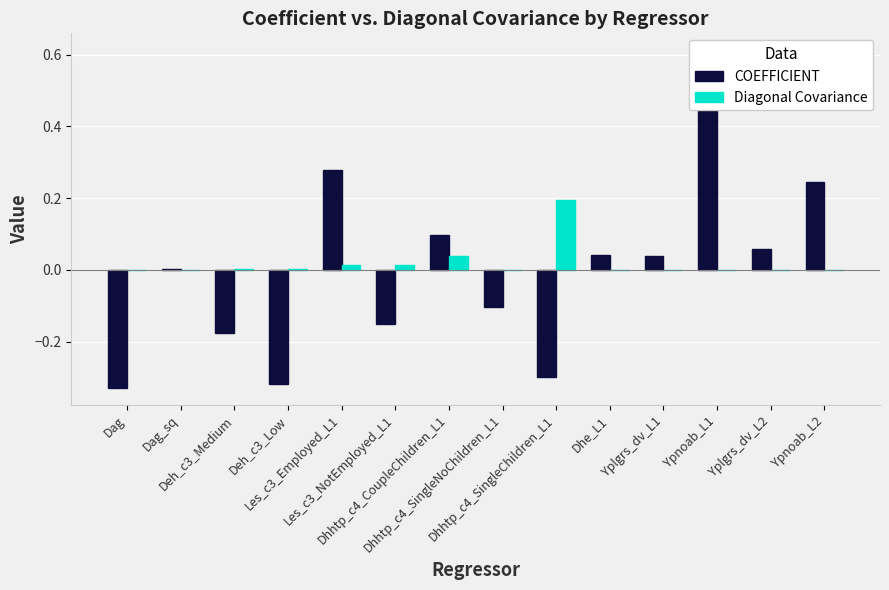

Rank the series at Yplgrs_dv_L1 from lowest to highest value.

Diagonal Covariance, COEFFICIENT